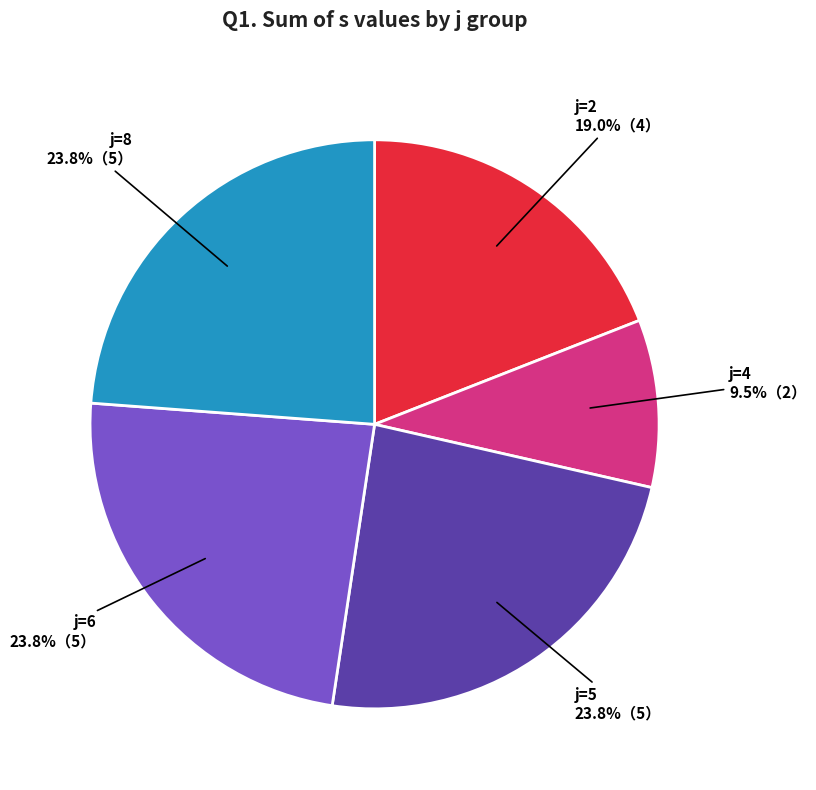

Does any single category account for the majority?

No